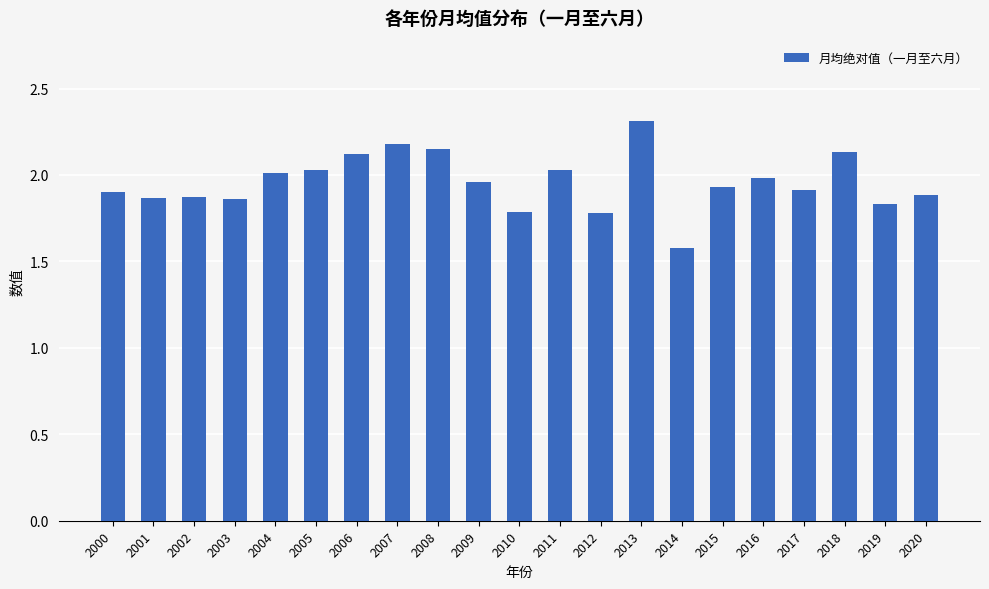

The chart shows a value of 2.8 at 2003. True or false?

False